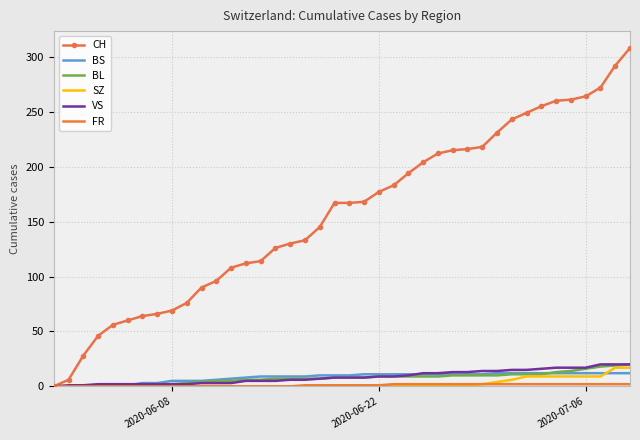

Which series has the widest spread of values?

CH